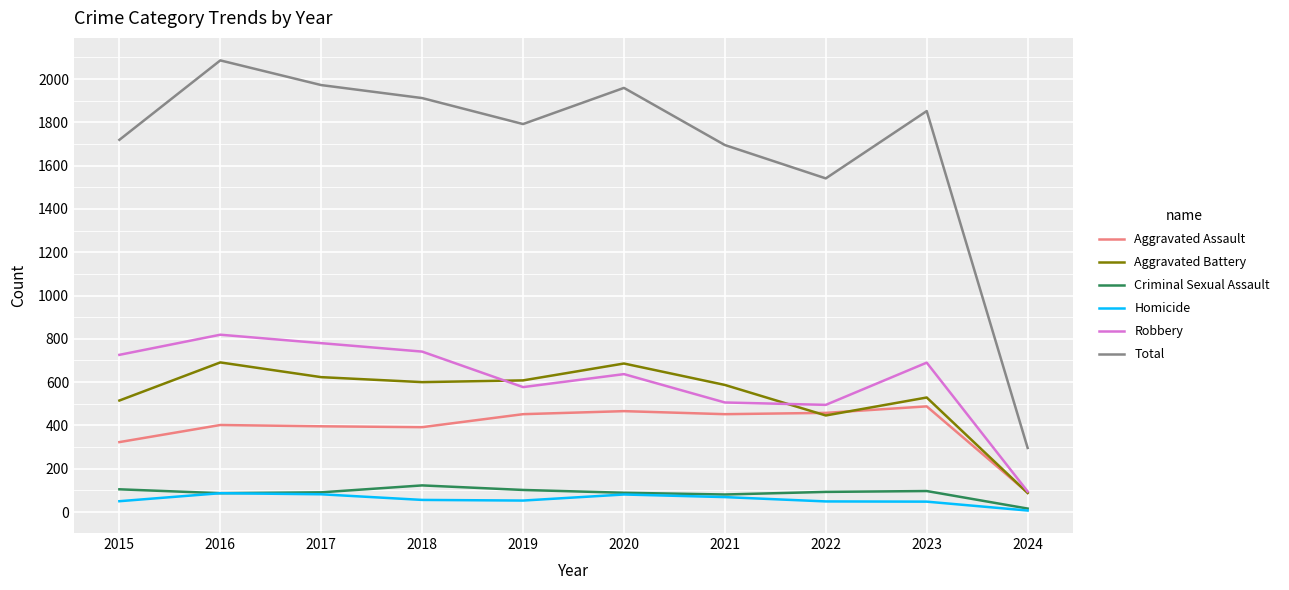

Where is Aggravated Battery nearest to the value 389?

2022